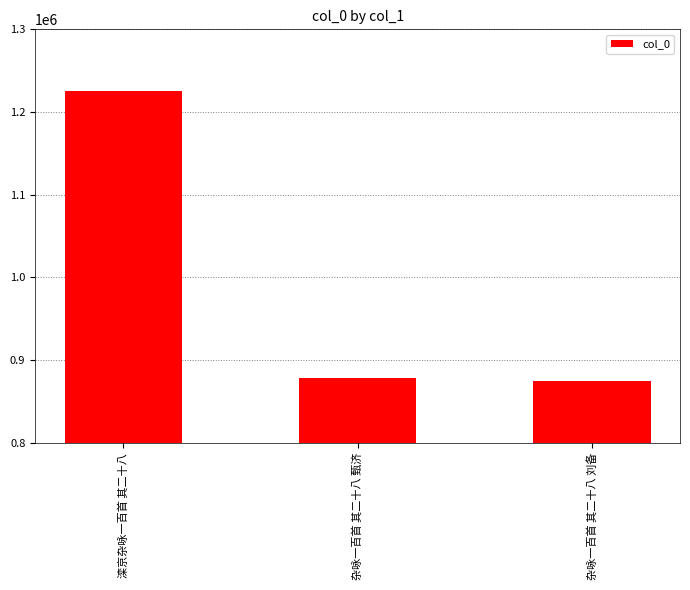

What is the difference between the values at 滦京杂咏一百首 其二十八 and 杂咏一百首 其二十八 甄济?

347530